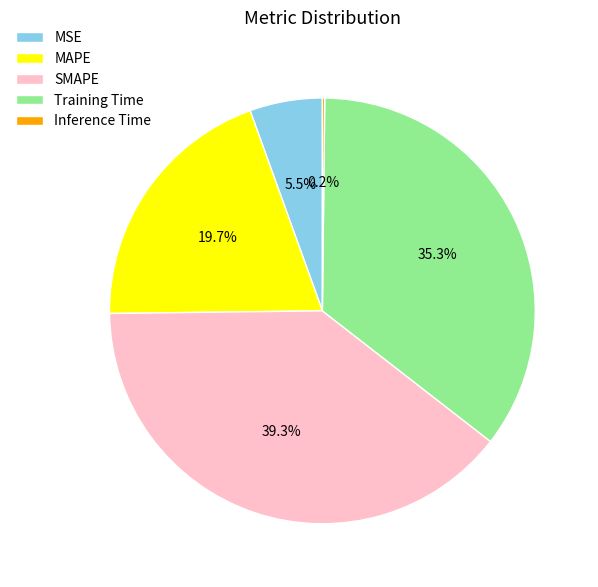

True or false: SMAPE accounts for 32% of the total.

False